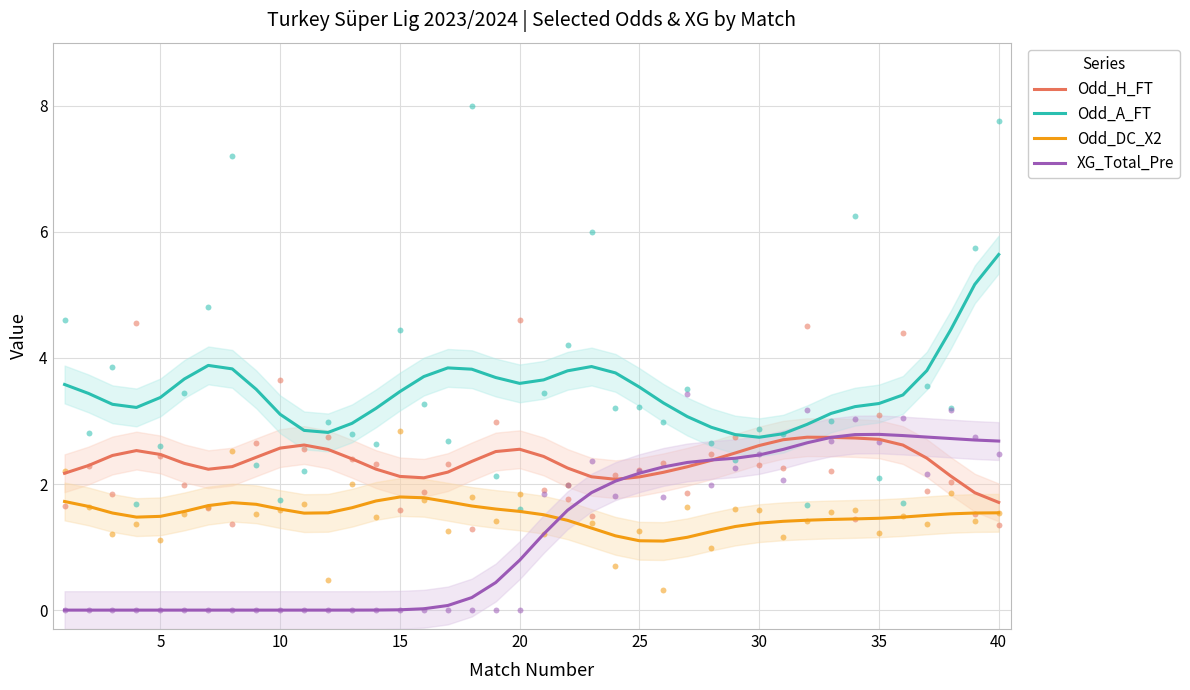

What value does the Odd_H_FT series have at 30?

2.6